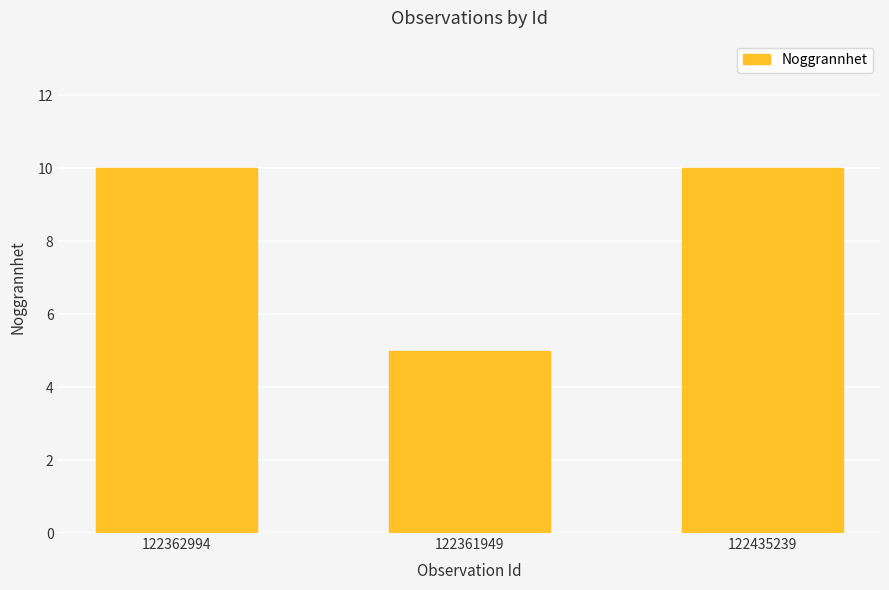

What position from the right is 122362994?

3